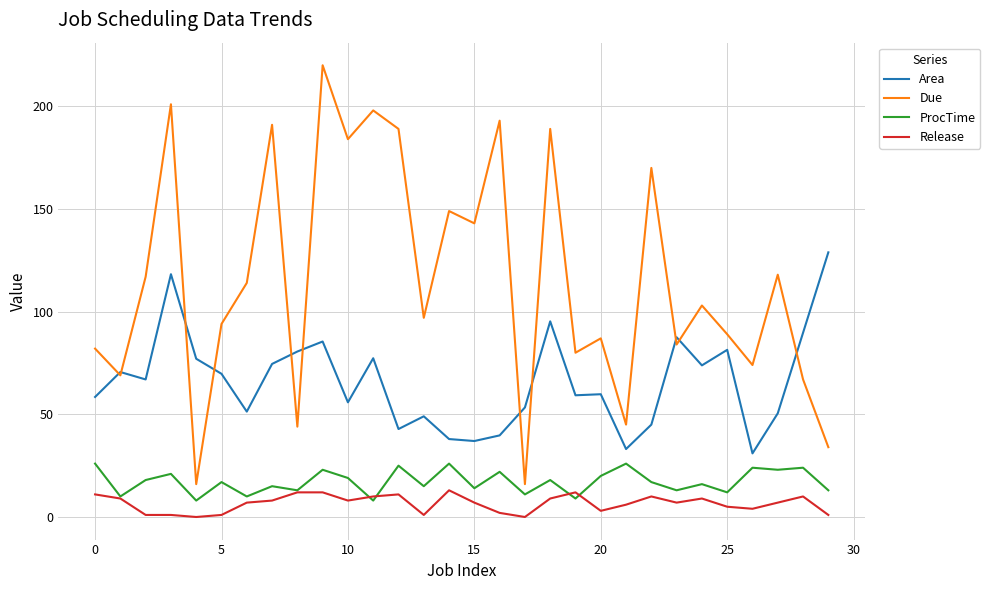

Which series has the largest total across all categories?

Due